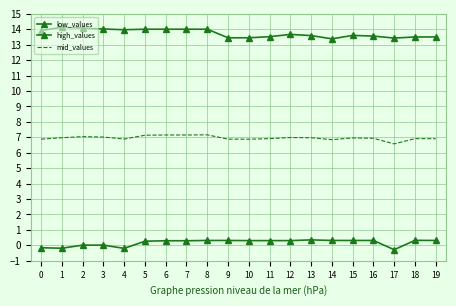

At which category is the sum across all series the highest?

8